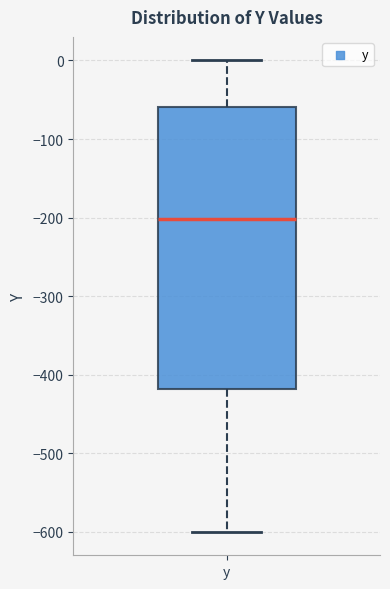

Read this box plot against the y-axis: the position of the median line, the range covered by the box, and the ends of both whiskers. The values are not printed on the chart, so give them approximately, as read against the axis.

median -200, box -420 to -60, whiskers -600 to 0